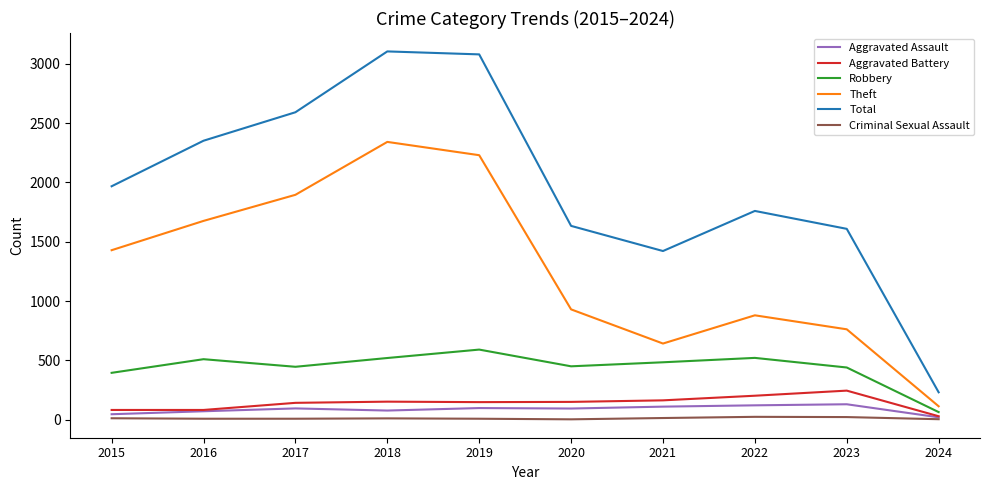

Is this an area chart (filled region under the line)?

No